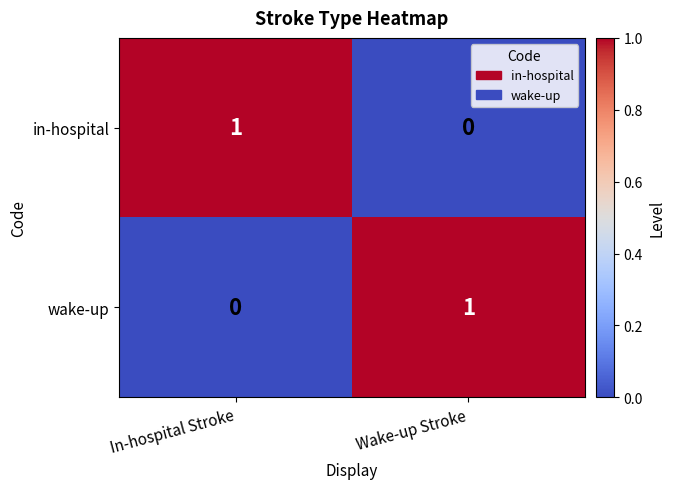

Where is in-hospital nearest to the value 0?

Wake-up Stroke